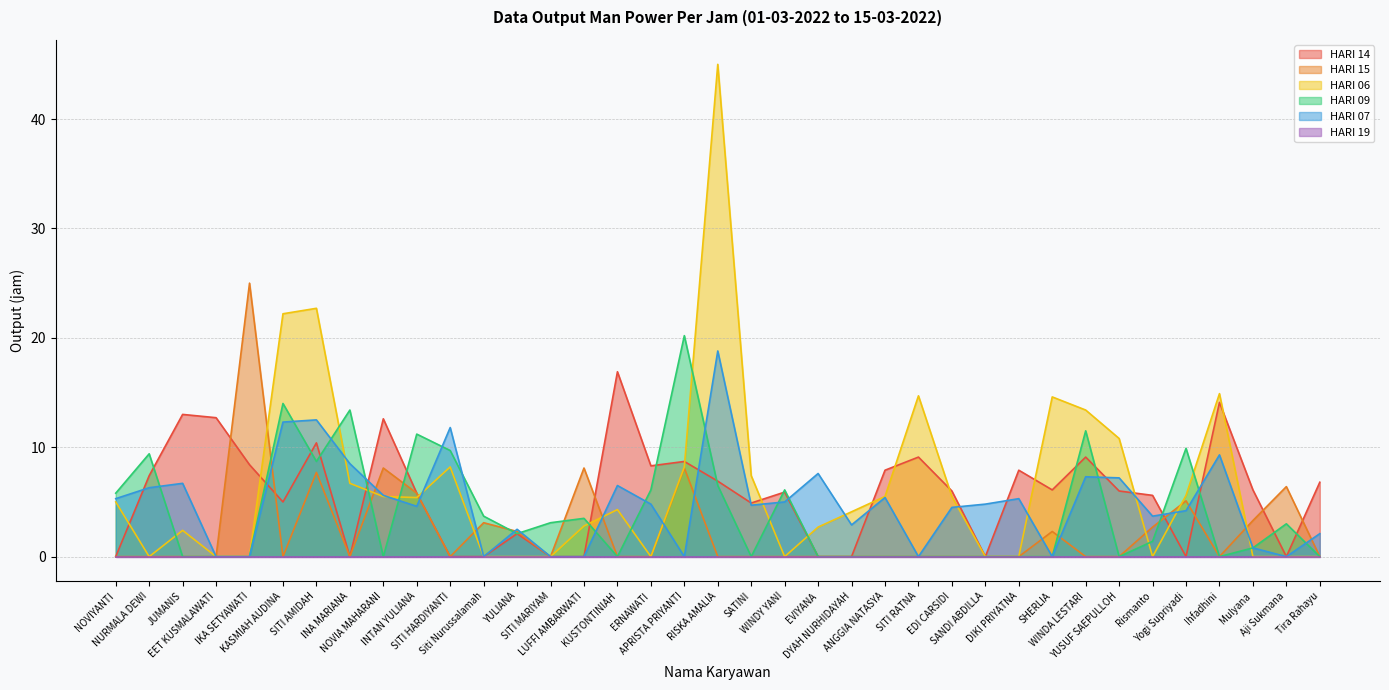

What is the label of the 6th point from the right?

Rismanto